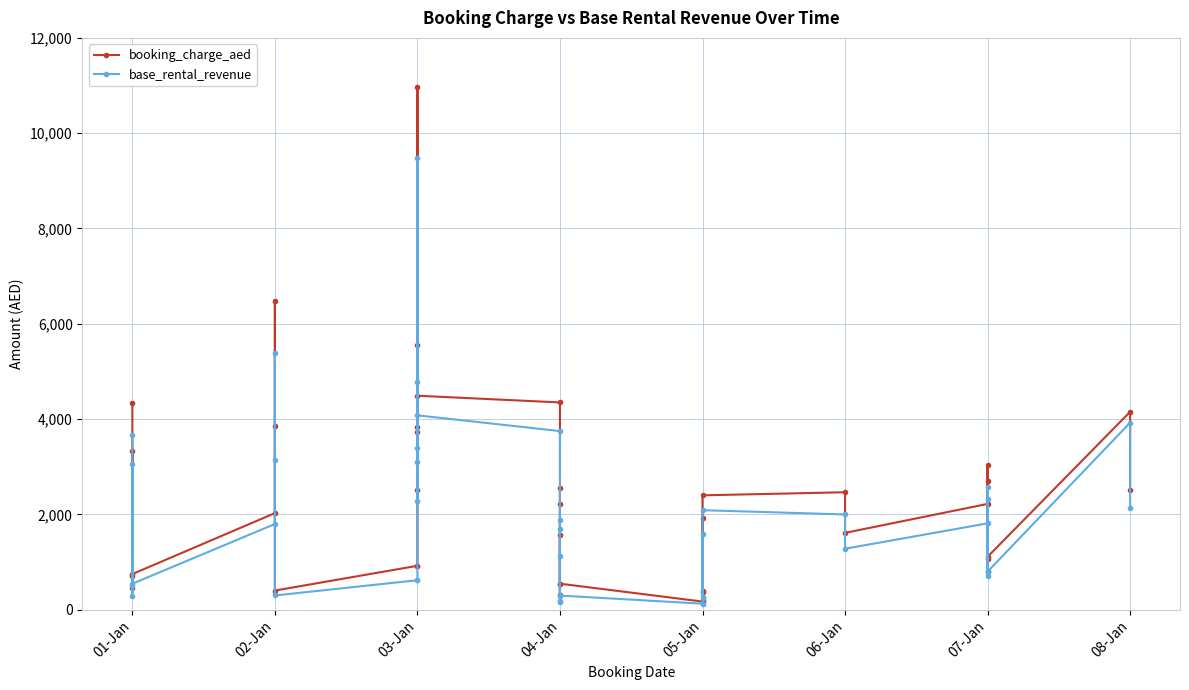

How many data points does each series have?

40